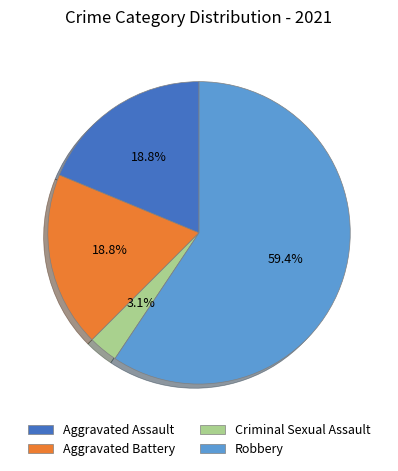

Is there a majority slice in this chart?

Yes